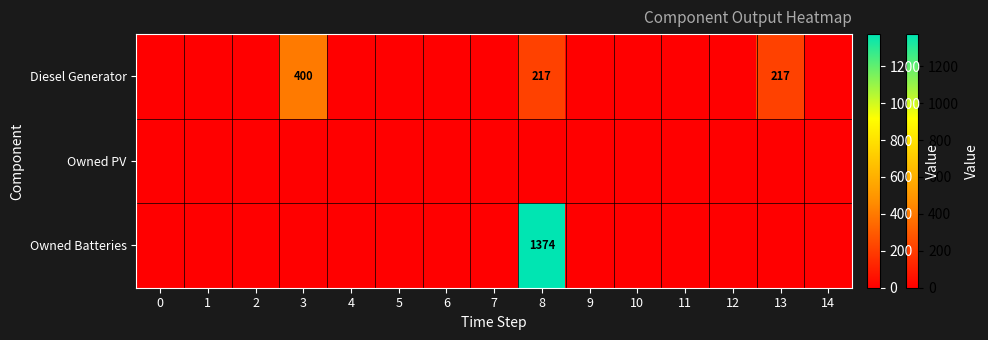

Is it true that Diesel Generator equals 173 at 3?

False